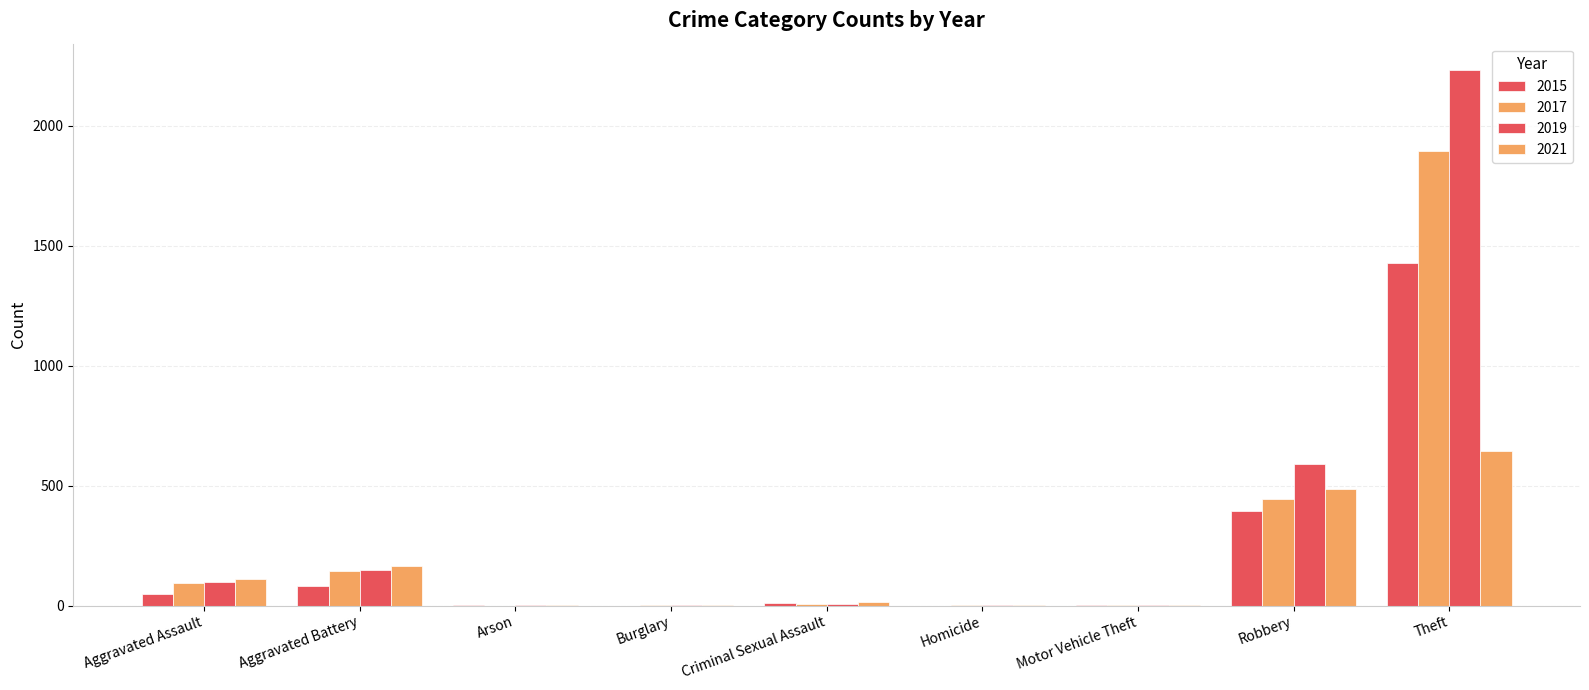

How many series are shown in this chart?

4